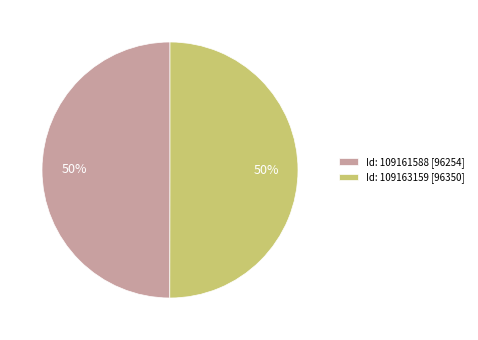

Is the sum of Id: 109161588 [96254] and Id: 109163159 [96350] greater than half?

Yes